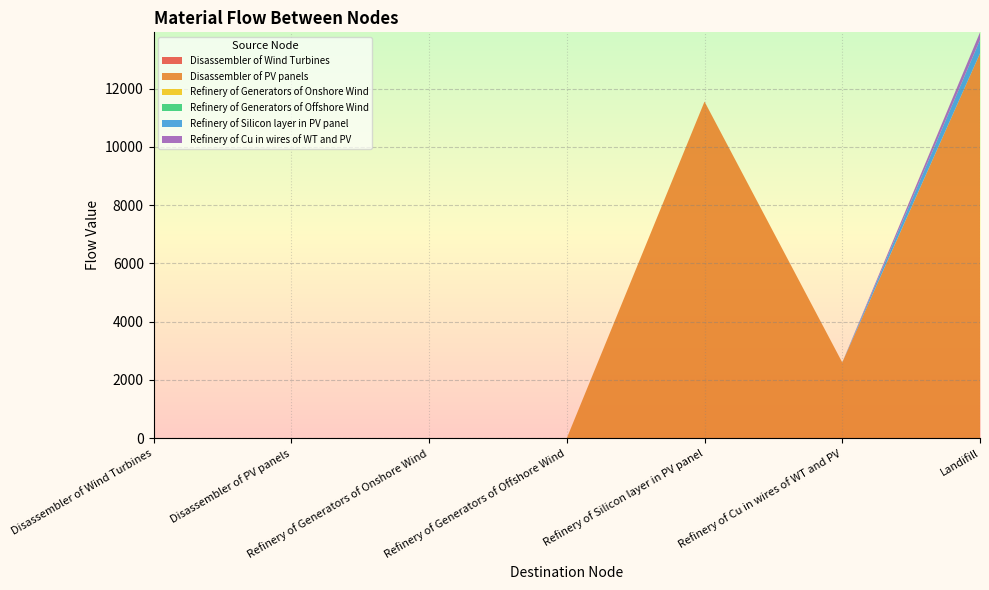

Reading right to left, what are all the values shown in this chart?

Disassembler of Wind Turbines: Landifill=0.0	Refinery of Cu in wires of WT and PV=0.0	Refinery of Silicon layer in PV panel=0.0	Refinery of Generators of Offshore Wind=0.0	Refinery of Generators of Onshore Wind=0.0	Disassembler of PV panels=0.0	Disassembler of Wind Turbines=0.0
Disassembler of PV panels: Landifill=13207.5	Refinery of Cu in wires of WT and PV=2601.1	Refinery of Silicon layer in PV panel=11554.0	Refinery of Generators of Offshore Wind=0.0	Refinery of Generators of Onshore Wind=0.0	Disassembler of PV panels=0.0	Disassembler of Wind Turbines=0.0
Refinery of Generators of Onshore Wind: Landifill=0.0	Refinery of Cu in wires of WT and PV=0.0	Refinery of Silicon layer in PV panel=0.0	Refinery of Generators of Offshore Wind=0.0	Refinery of Generators of Onshore Wind=0.0	Disassembler of PV panels=0.0	Disassembler of Wind Turbines=0.0
Refinery of Generators of Offshore Wind: Landifill=0.0	Refinery of Cu in wires of WT and PV=0.0	Refinery of Silicon layer in PV panel=0.0	Refinery of Generators of Offshore Wind=0.0	Refinery of Generators of Onshore Wind=0.0	Disassembler of PV panels=0.0	Disassembler of Wind Turbines=0.0
Refinery of Silicon layer in PV panel: Landifill=462.2	Refinery of Cu in wires of WT and PV=0.0	Refinery of Silicon layer in PV panel=0.0	Refinery of Generators of Offshore Wind=0.0	Refinery of Generators of Onshore Wind=0.0	Disassembler of PV panels=0.0	Disassembler of Wind Turbines=0.0
Refinery of Cu in wires of WT and PV: Landifill=260.1	Refinery of Cu in wires of WT and PV=0.0	Refinery of Silicon layer in PV panel=0.0	Refinery of Generators of Offshore Wind=0.0	Refinery of Generators of Onshore Wind=0.0	Disassembler of PV panels=0.0	Disassembler of Wind Turbines=0.0